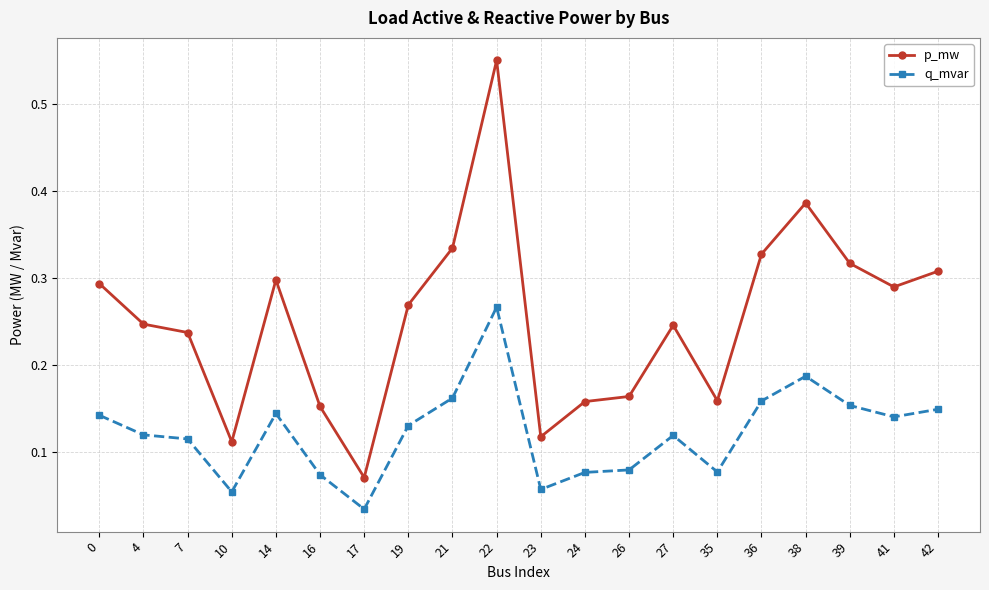

Which series has the largest total across all categories?

p_mw